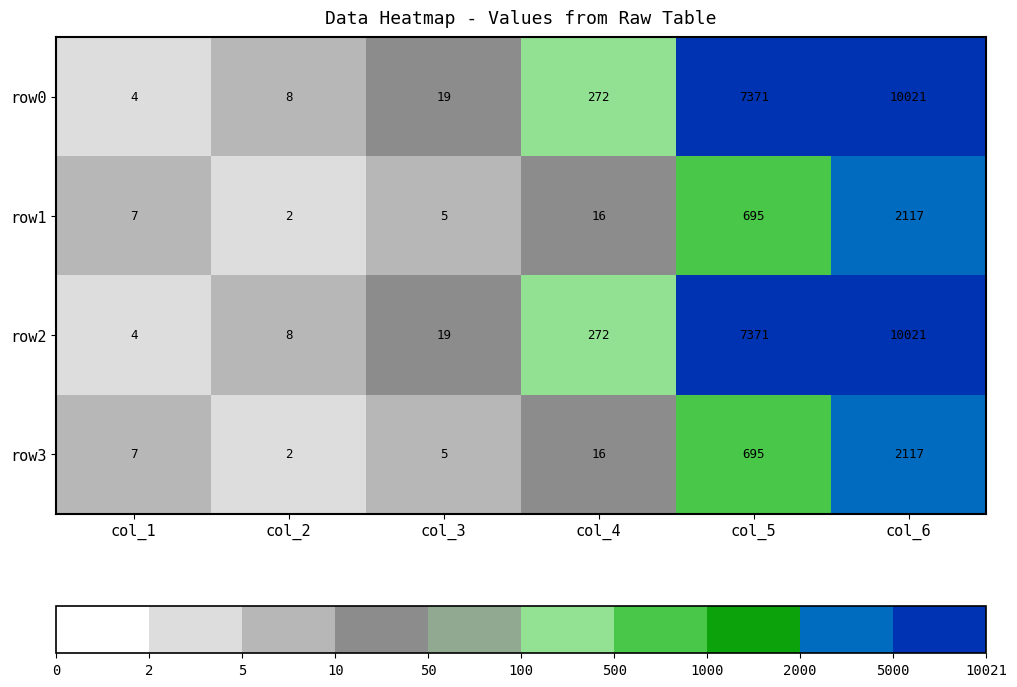

True or false: row3 has a value of 2 at col_2.

True